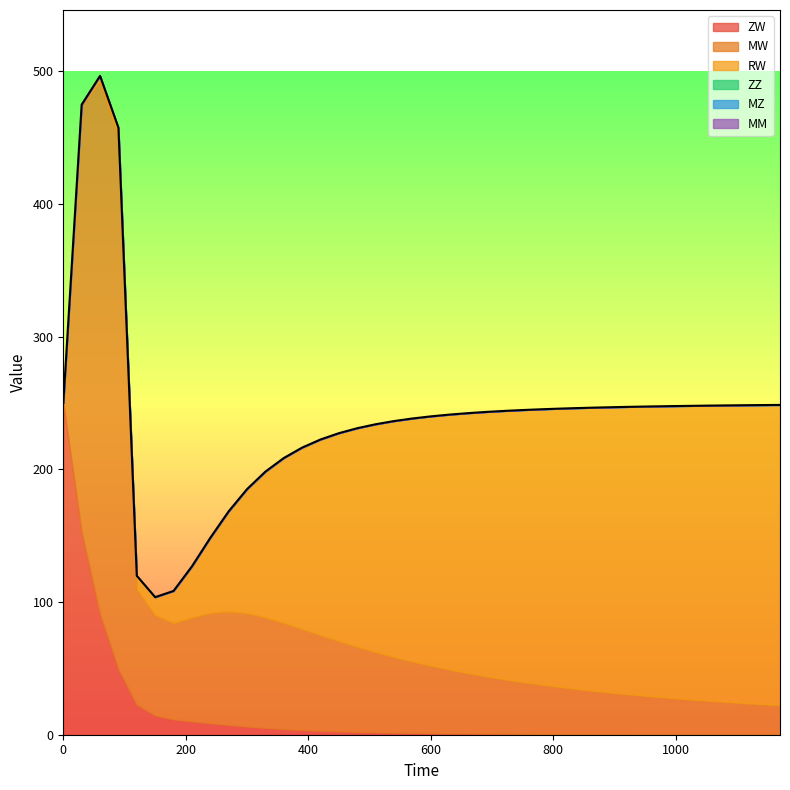

Reading left to right, what are all the values shown in this chart?

ZW: 250.0	152.3	90.9	49.4	22.7	14.6	11.6	10.1	8.7	7.4	6.2	5.2	4.3	3.6	3.0	2.6	2.2	1.9	1.6	1.4	1.3	1.1	1.0	0.9	0.8	0.7	0.7	0.6	0.6	0.5	0.5	0.4	0.4	0.4	0.4	0.3	0.3	0.3	0.3	0.3
MW: 0.0	321.4	401.5	401.1	87.0	75.6	72.6	78.3	83.2	85.5	85.4	83.3	80.0	76.2	72.1	68.1	64.1	60.5	57.0	53.8	50.8	48.1	45.5	43.2	41.1	39.1	37.2	35.5	33.9	32.5	31.1	29.8	28.6	27.5	26.4	25.5	24.5	23.7	22.8	22.1
RW: 0.0	1.0	4.0	6.8	10.0	13.5	24.1	38.5	56.4	75.4	93.5	109.8	124.2	136.6	147.3	156.6	164.6	171.6	177.7	183.1	187.8	192.0	195.7	199.1	202.1	204.8	207.3	209.6	211.6	213.5	215.3	216.9	218.3	219.7	221.0	222.2	223.3	224.3	225.3	226.2
ZZ: 0.0	0.0	0.0	0.0	0.0	0.0	0.0	0.0	0.0	0.0	0.0	0.0	0.0	0.0	0.0	0.0	0.0	0.0	0.0	0.0	0.0	0.0	0.0	0.0	0.0	0.0	0.0	0.0	0.0	0.0	0.0	0.0	0.0	0.0	0.0	0.0	0.0	0.0	0.0	0.0
MZ: 0.0	0.0	0.0	0.0	0.0	0.0	0.0	0.0	0.0	0.0	0.0	0.0	0.0	0.0	0.0	0.0	0.0	0.0	0.0	0.0	0.0	0.0	0.0	0.0	0.0	0.0	0.0	0.0	0.0	0.0	0.0	0.0	0.0	0.0	0.0	0.0	0.0	0.0	0.0	0.0
MM: 0.0	0.0	0.0	0.0	0.0	0.0	0.0	0.0	0.0	0.0	0.0	0.0	0.0	0.0	0.0	0.0	0.0	0.0	0.0	0.0	0.0	0.0	0.0	0.0	0.0	0.0	0.0	0.0	0.0	0.0	0.0	0.0	0.0	0.0	0.0	0.0	0.0	0.0	0.0	0.0